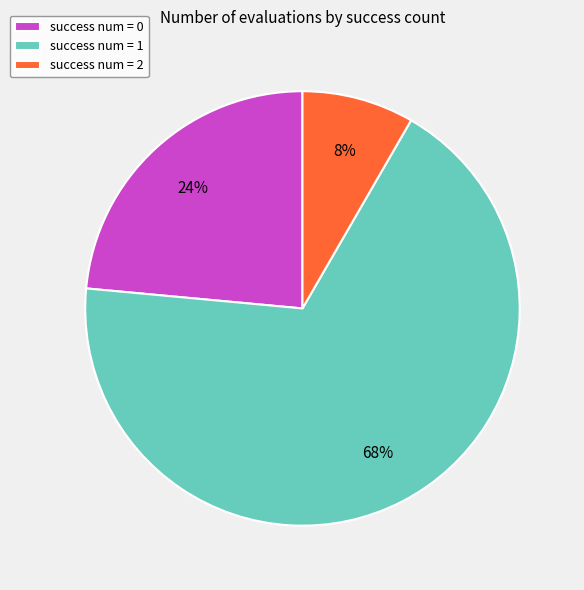

How many segments does this pie chart have?

3